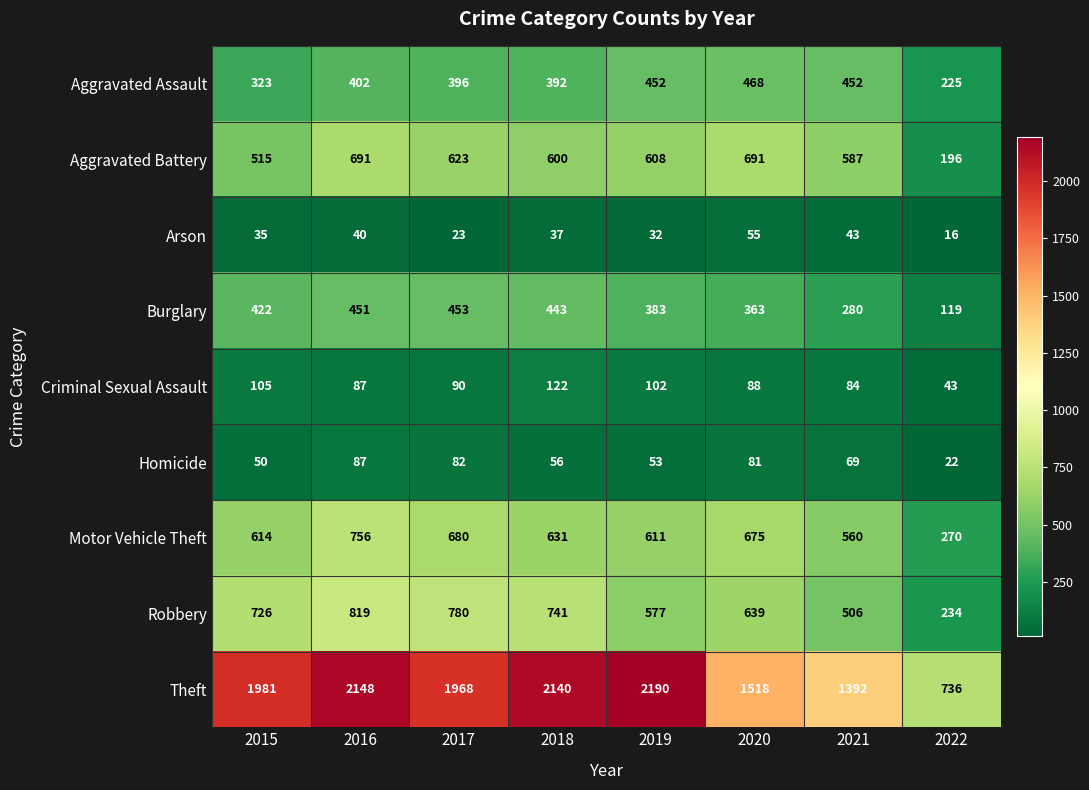

Which series has the largest range (max minus min)?

Theft